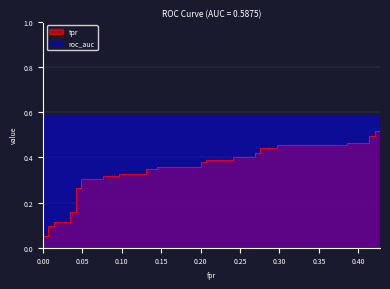

Reading left to right, transcribe all the data shown in this chart.

fpr: fpr=0.0	tpr=0.0	roc_auc=0.0	3=0.0	4=0.0	5=0.0	6=0.0	7=0.0	8=0.0	9=0.0	10=0.0	11=0.0	12=0.1	13=0.1	14=0.1	15=0.1	16=0.1	17=0.1	18=0.1	19=0.1	20=0.2	21=0.2	22=0.2	23=0.2	24=0.2	25=0.2	26=0.3	27=0.3	28=0.3	29=0.3	30=0.3	31=0.3	32=0.4	33=0.4	34=0.4	35=0.4	36=0.4	37=0.4	38=0.4	39=0.4
tpr: fpr=0.0	tpr=0.1	roc_auc=0.1	3=0.1	4=0.1	5=0.1	6=0.1	7=0.2	8=0.2	9=0.3	10=0.3	11=0.3	12=0.3	13=0.3	14=0.3	15=0.3	16=0.3	17=0.3	18=0.3	19=0.4	20=0.4	21=0.4	22=0.4	23=0.4	24=0.4	25=0.4	26=0.4	27=0.4	28=0.4	29=0.4	30=0.4	31=0.5	32=0.5	33=0.5	34=0.5	35=0.5	36=0.5	37=0.5	38=0.5	39=0.5
roc_auc: fpr=0.6	tpr=0.6	roc_auc=0.6	3=0.6	4=0.6	5=0.6	6=0.6	7=0.6	8=0.6	9=0.6	10=0.6	11=0.6	12=0.6	13=0.6	14=0.6	15=0.6	16=0.6	17=0.6	18=0.6	19=0.6	20=0.6	21=0.6	22=0.6	23=0.6	24=0.6	25=0.6	26=0.6	27=0.6	28=0.6	29=0.6	30=0.6	31=0.6	32=0.6	33=0.6	34=0.6	35=0.6	36=0.6	37=0.6	38=0.6	39=0.6